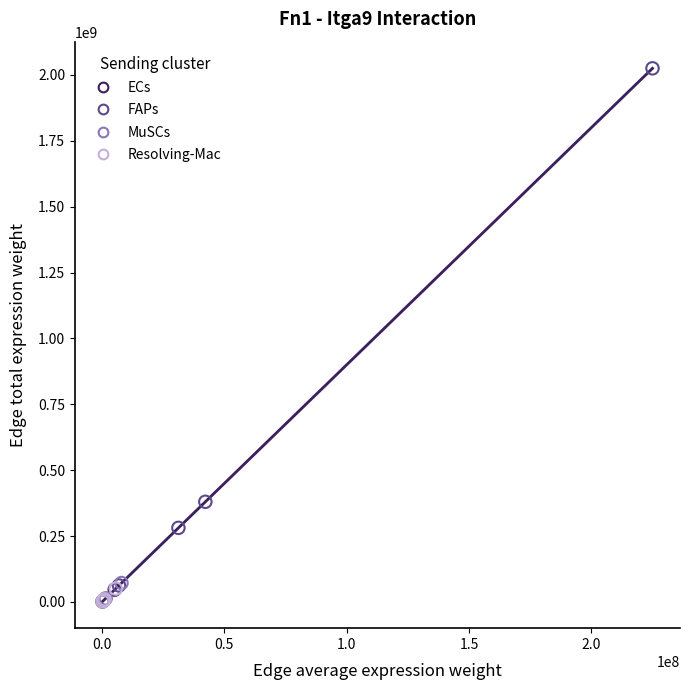

Which series reaches the maximum Y coordinate?

FAPs